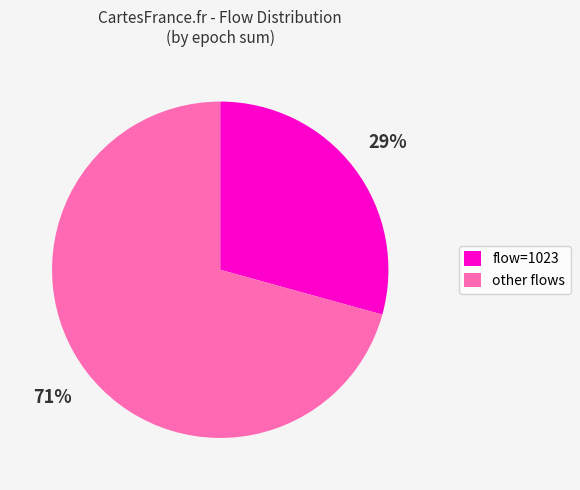

How many slices are in this pie chart?

2